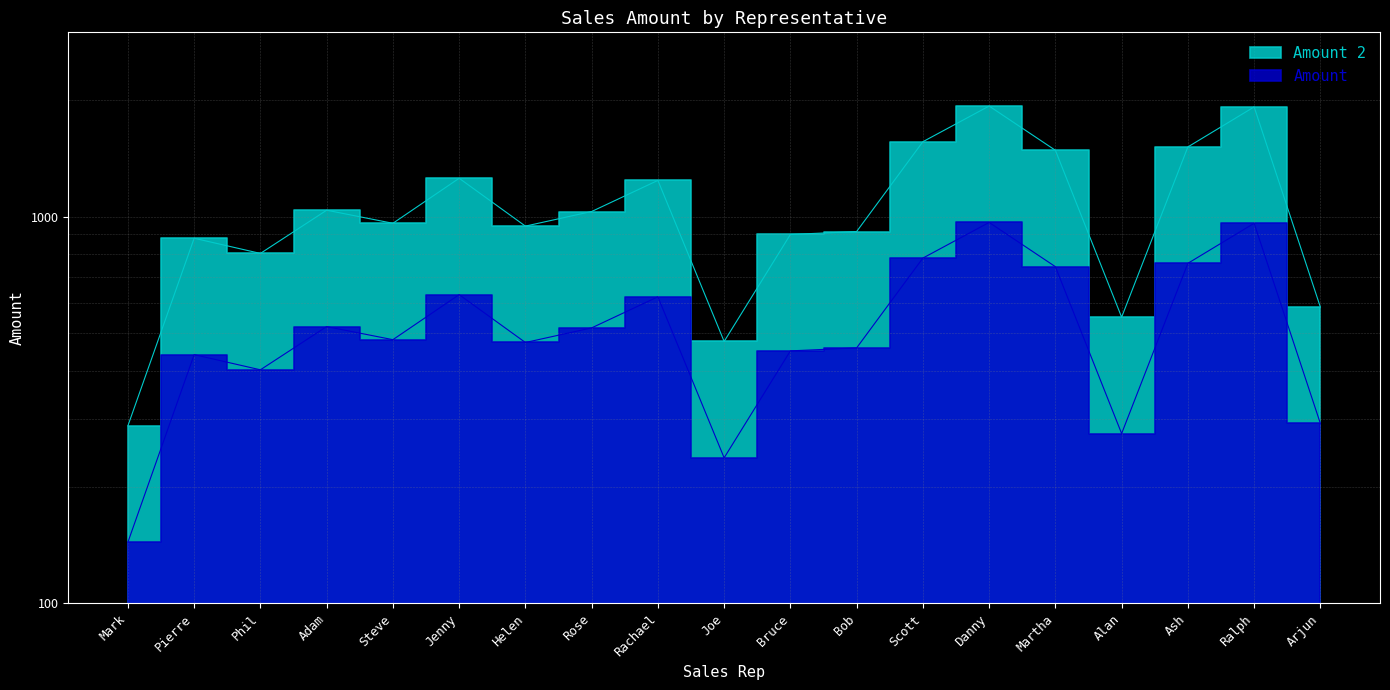

At which label does Amount 2 reach its peak?

Danny